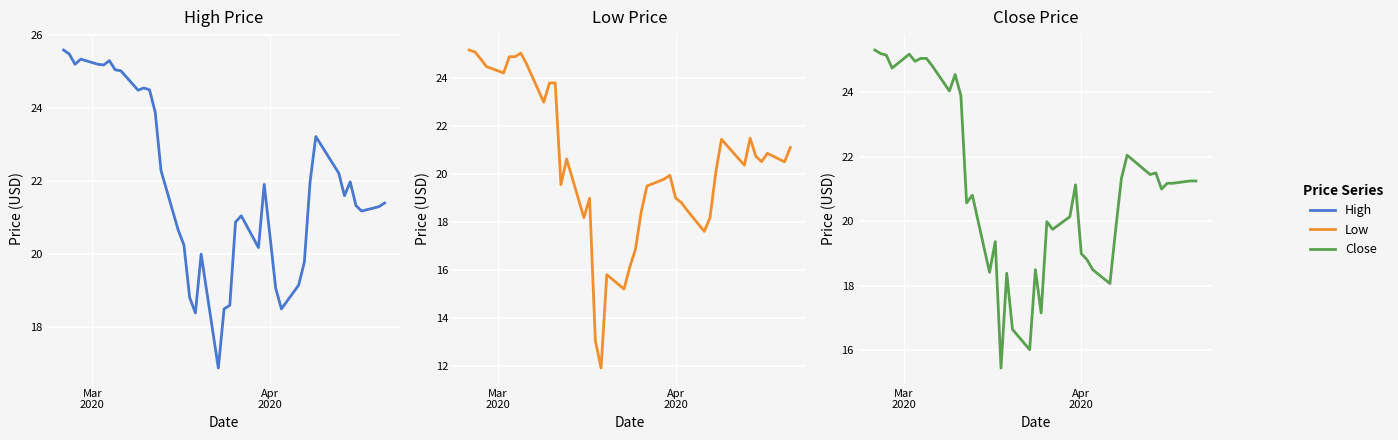

Is it true that High equals 32.0 at 10?

False